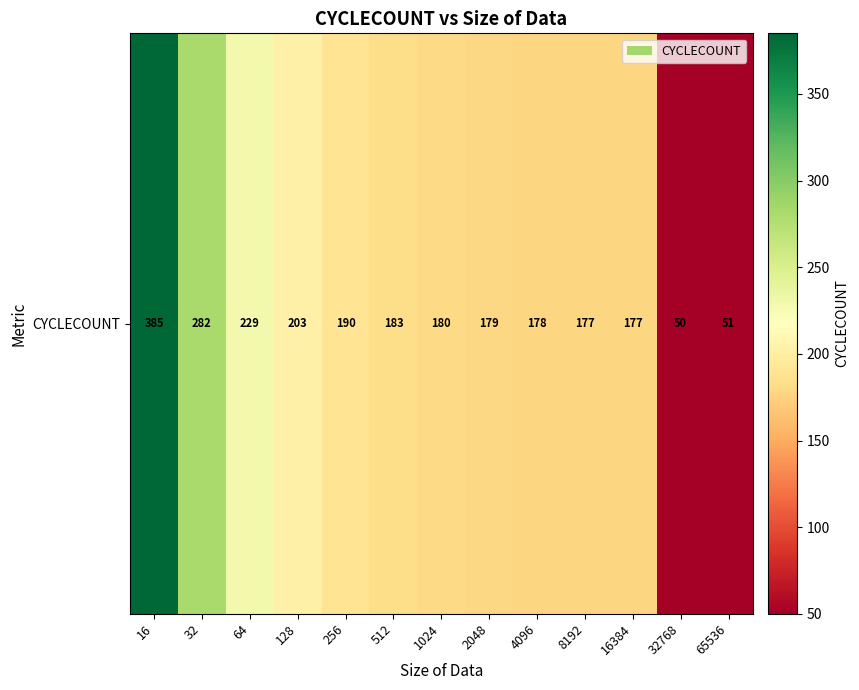

Is it true that the value at 128 is 203?

True